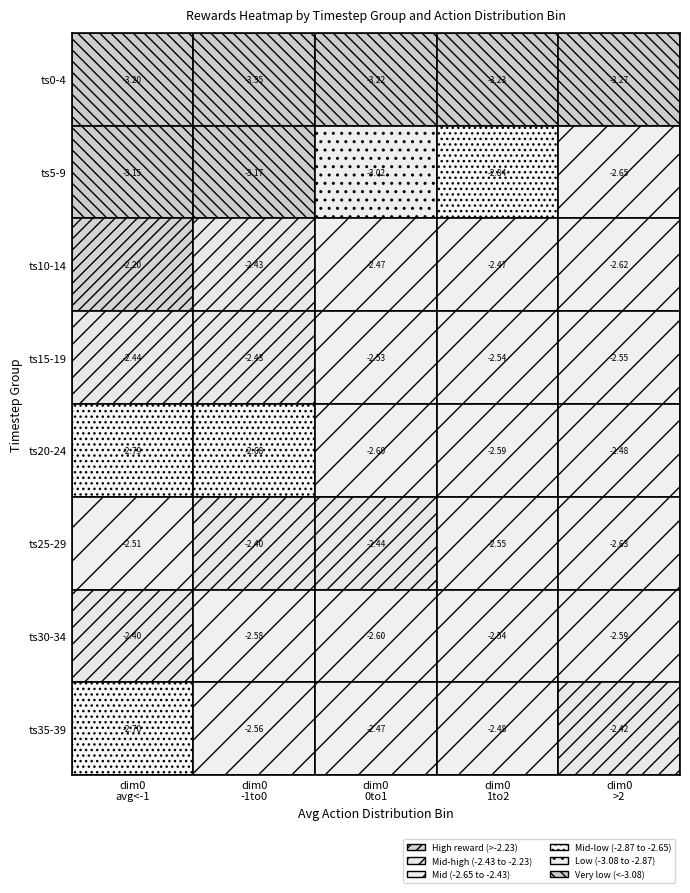

The t1 series shows -1.6 at 1. True or false?

False